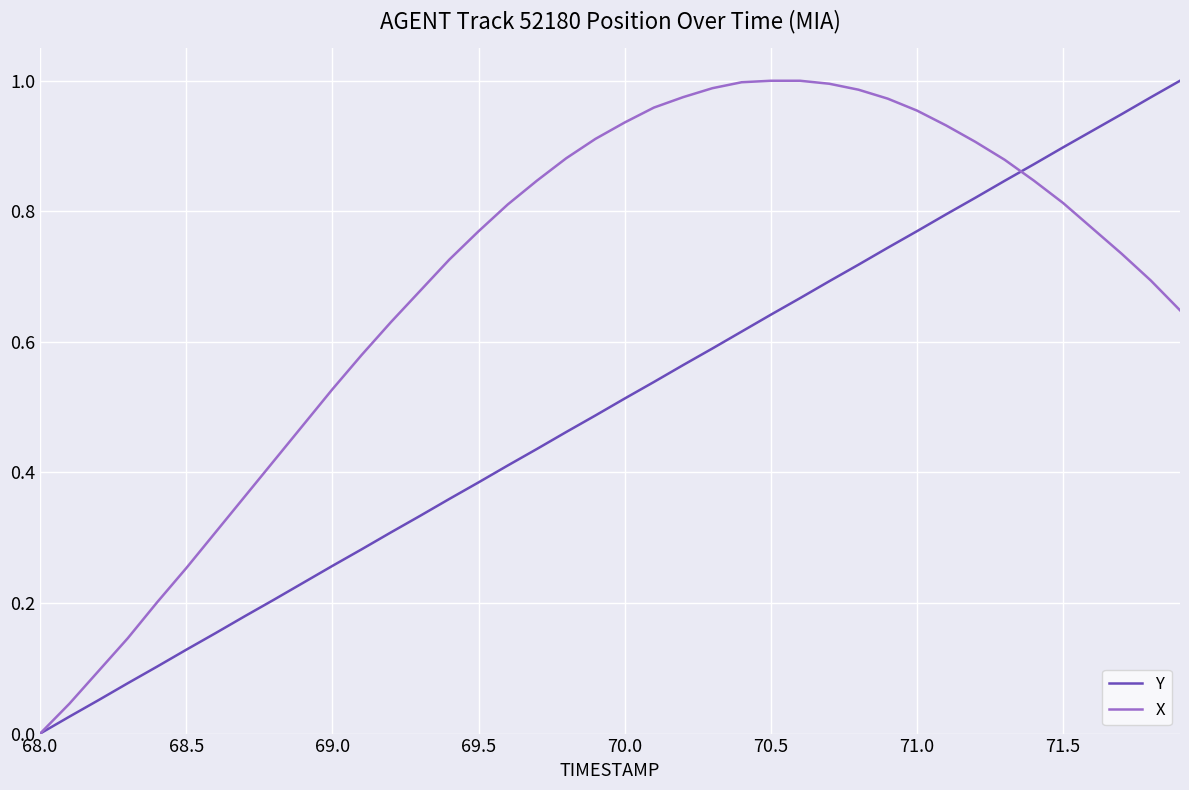

List the series in order of their overall mean, highest first.

X, Y